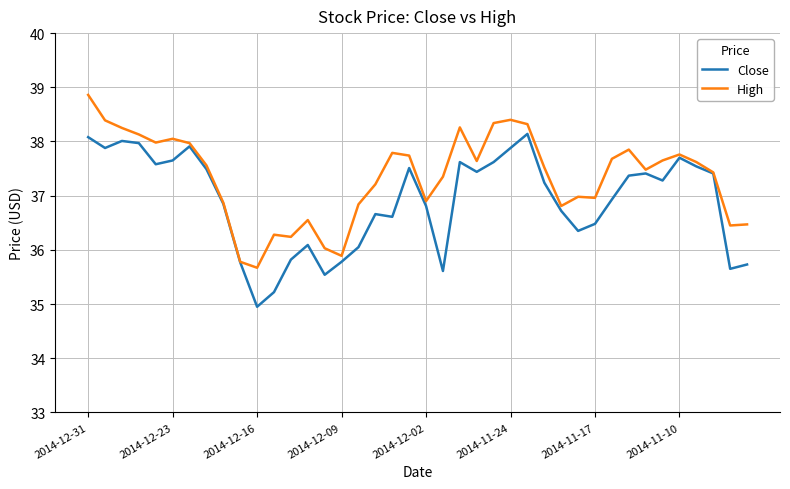

Which series has the largest total across all categories?

High